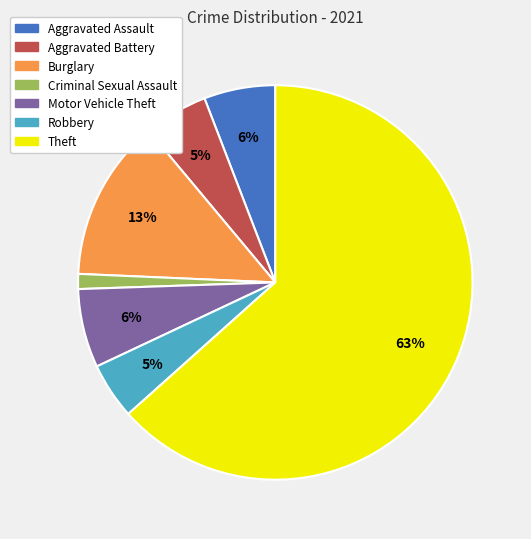

Is there a majority slice in this chart?

Yes